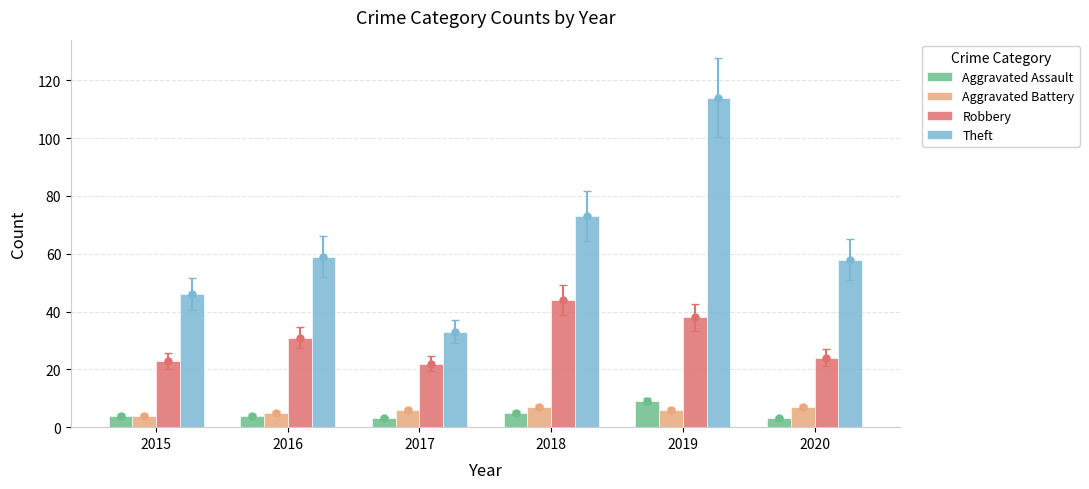

Reading left to right, list all the values displayed in this chart.

Aggravated Assault: 4	4	3	5	9	3
Aggravated Battery: 4	5	6	7	6	7
Robbery: 23	31	22	44	38	24
Theft: 46	59	33	73	114	58